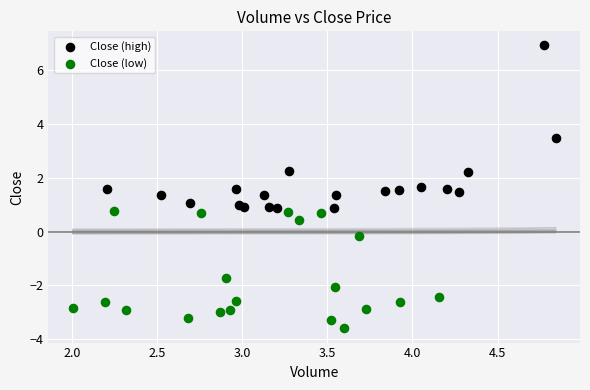

Which series has the largest Y range (max minus min)?

Close (high)